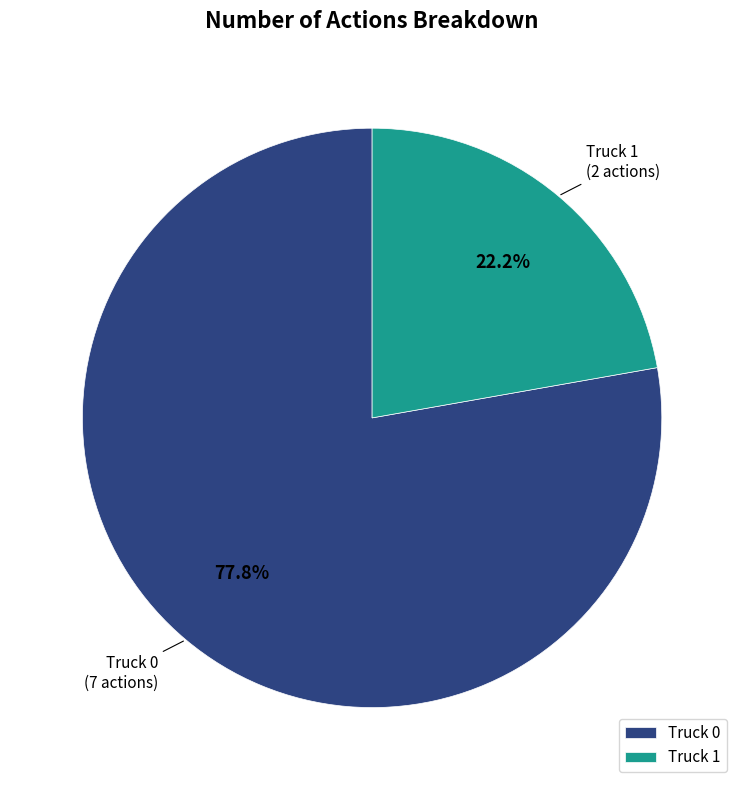

Rank the categories by value from lowest to highest.

Truck 1, Truck 0